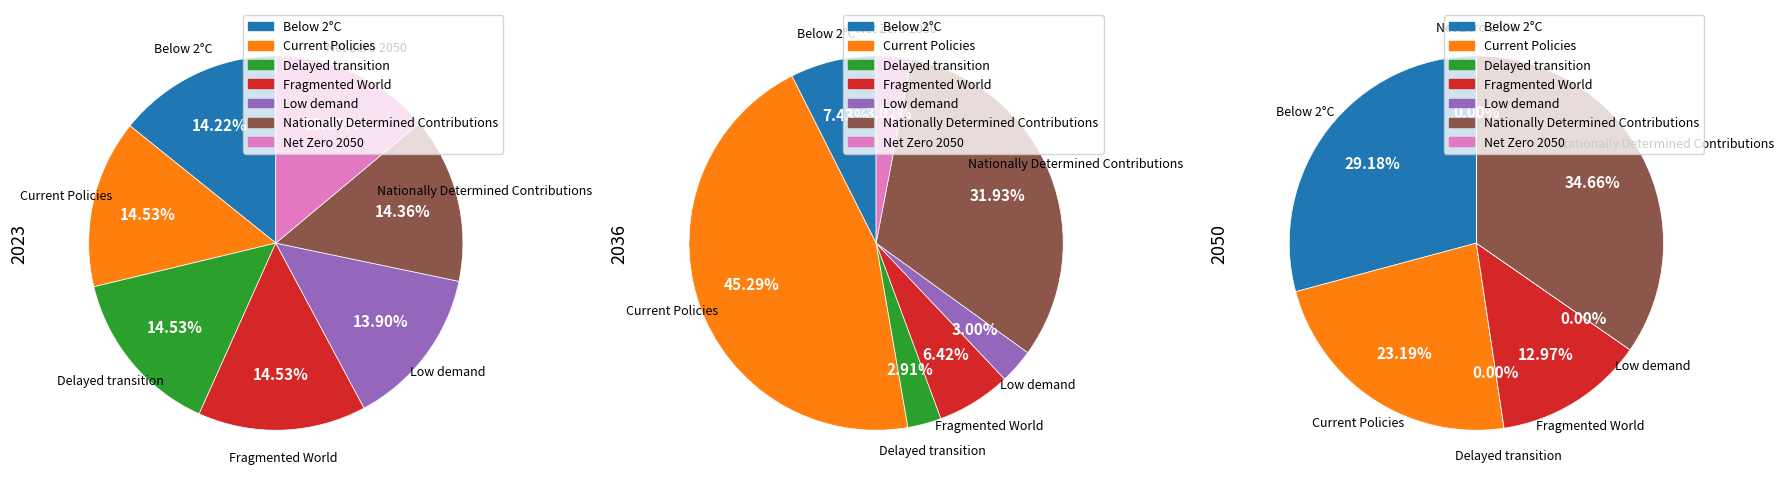

What percentage is the Low demand slice, to the nearest percent?

14%